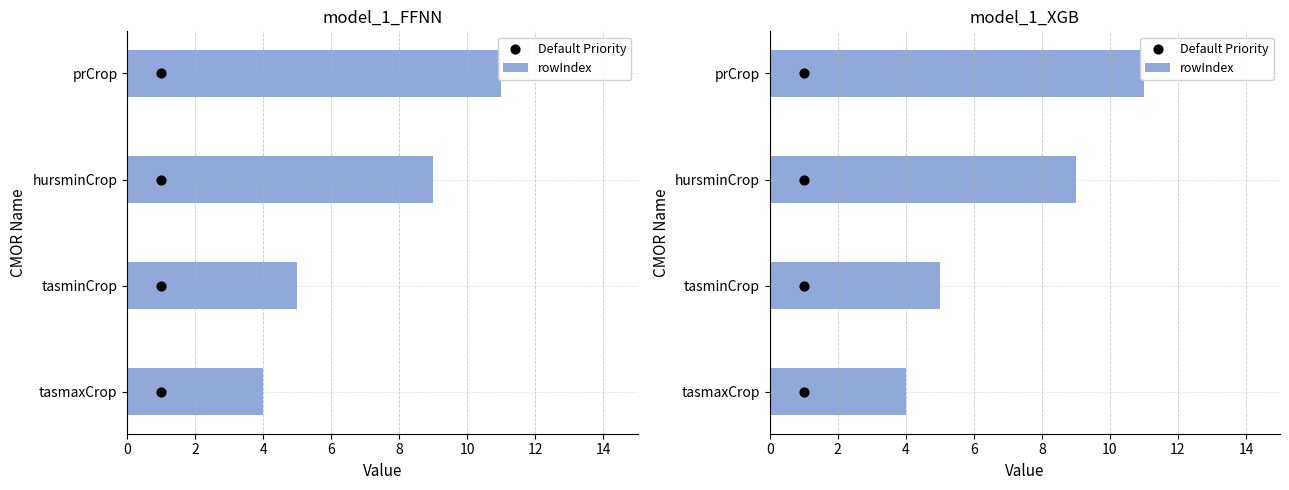

Which series has the largest total across all categories?

rowIndex